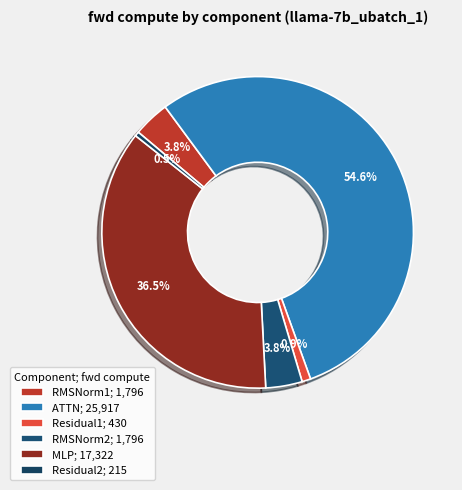

To the nearest percent, what is the difference between the Residual2 and MLP slice percentages?

36%